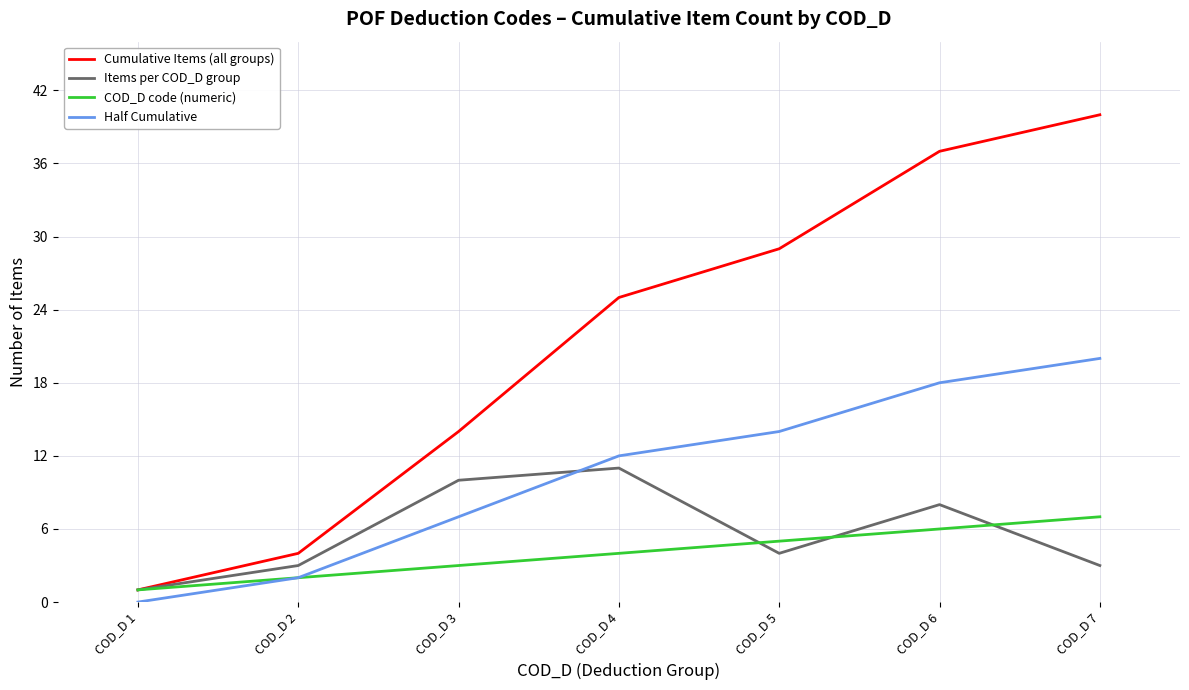

Between which two adjacent categories do Items per COD_D group and Half Cumulative first intersect?

COD_D 3 and COD_D 4